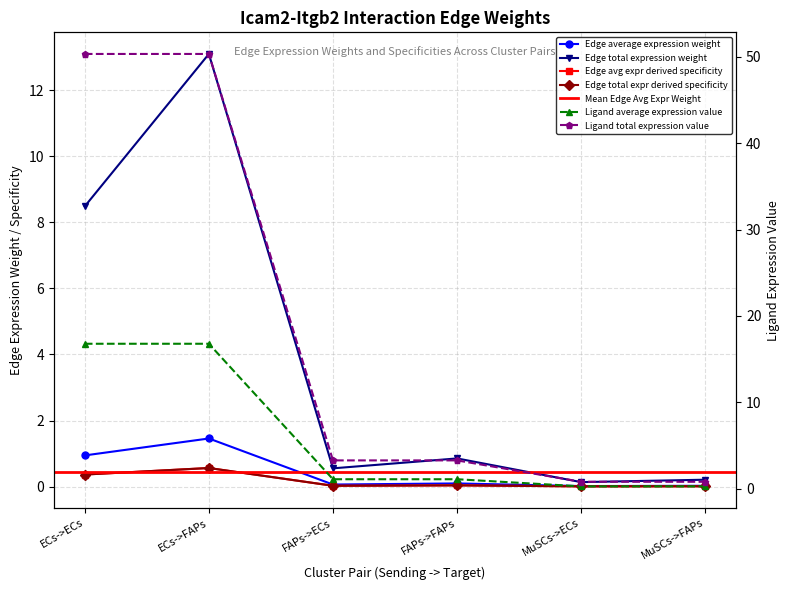

At which category is the sum across all series the highest?

ECs->FAPs